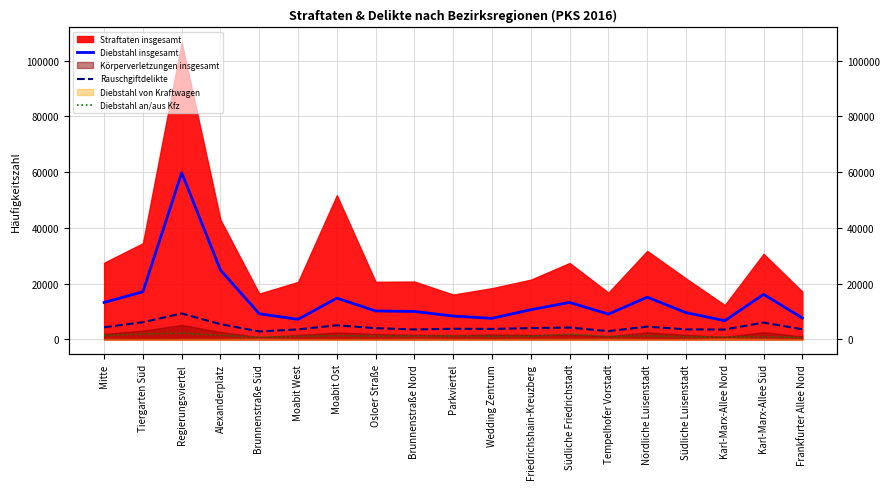

How many interior local peaks does the Diebstahl insgesamt series have?

5